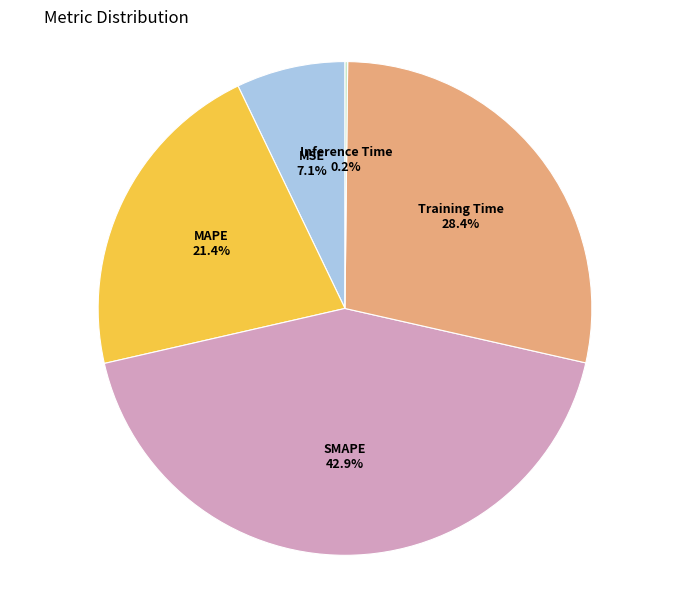

Is there any slice that represents more than half of the pie?

No